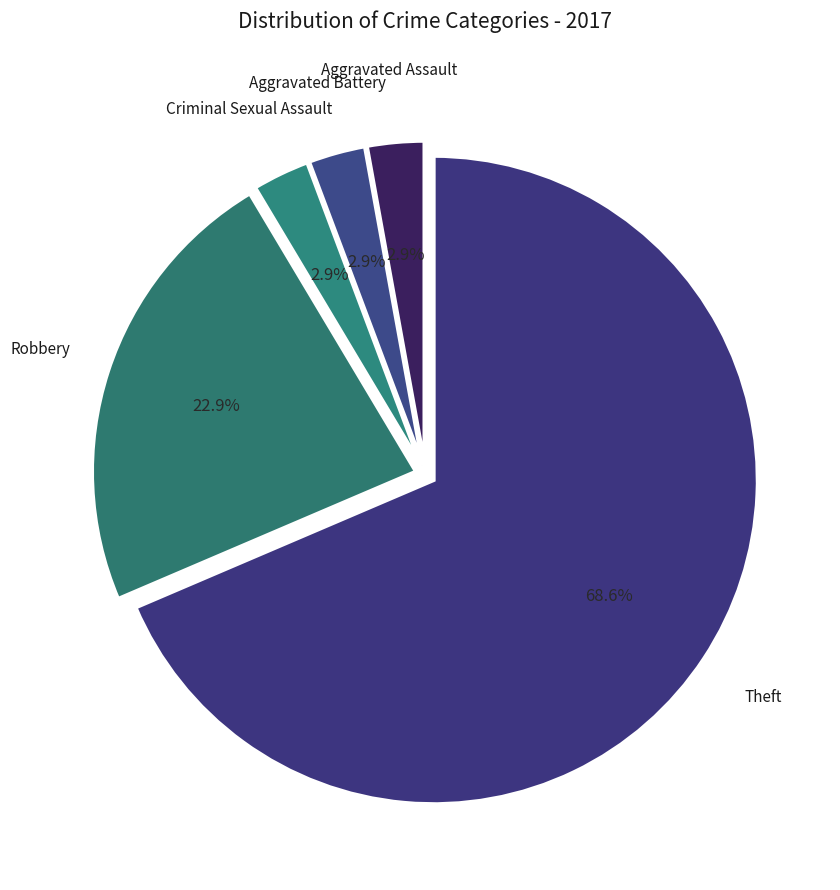

To the nearest percent, what is the difference between the largest and smallest slice percentages?

66%